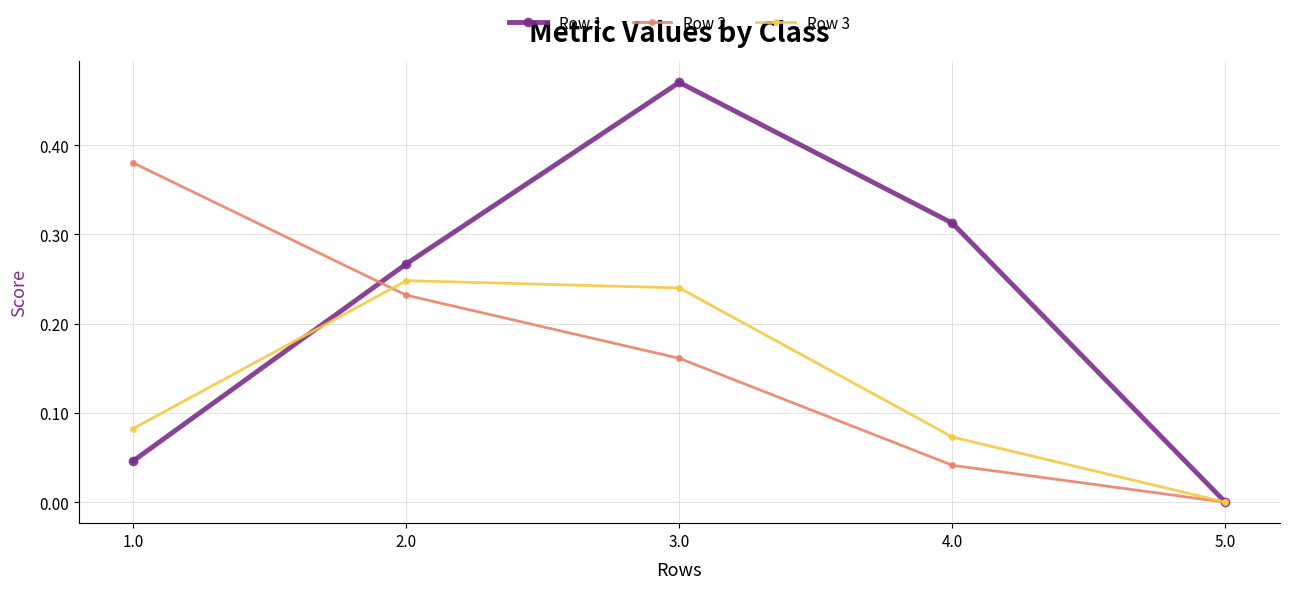

What is the label of the 2nd point from the right?

4.0